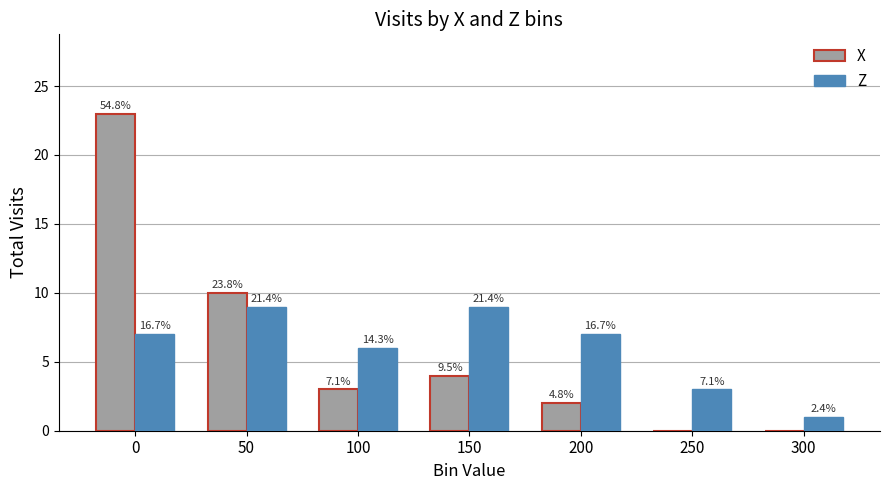

What is the sum of the X values at 0 and 200?

25